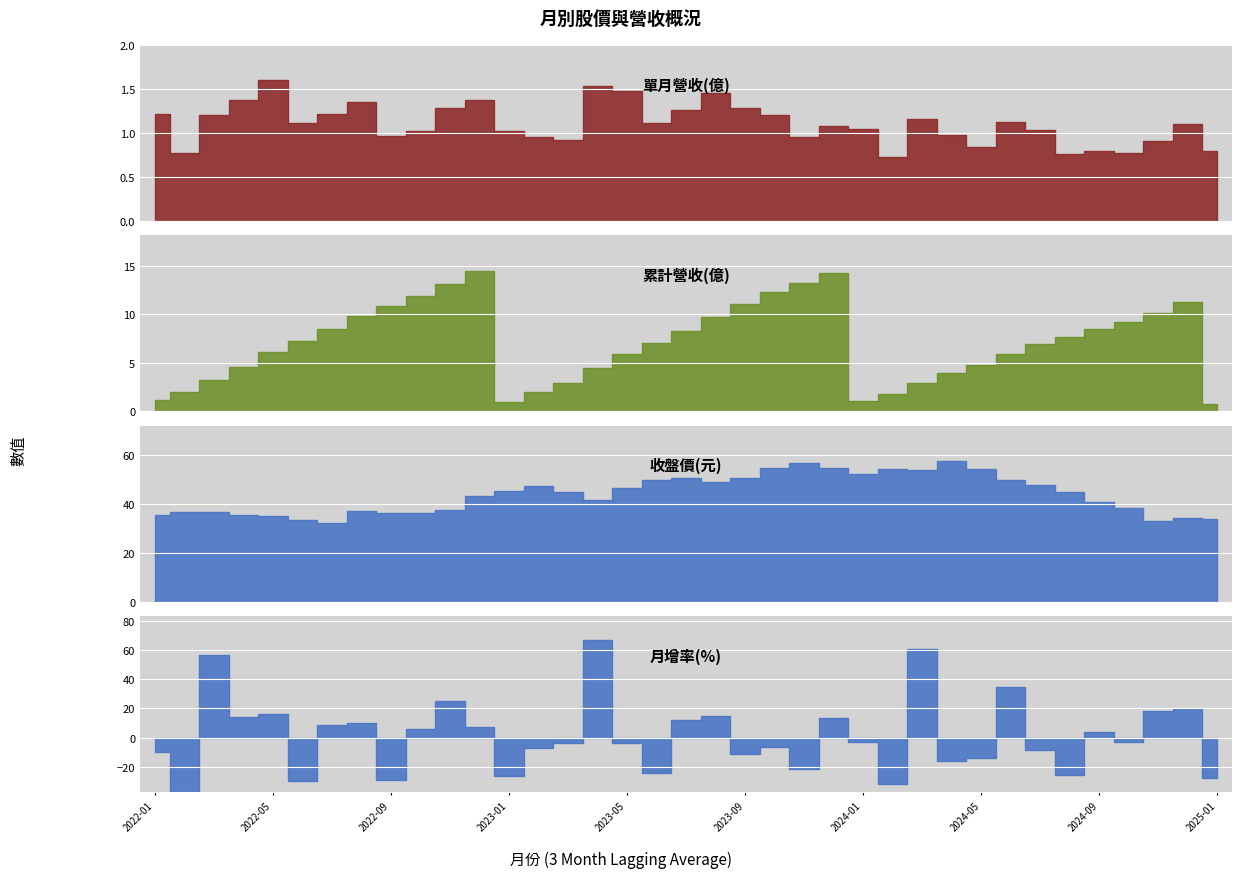

At which category does 累計營收(億) reach its first local valley?

2023-01